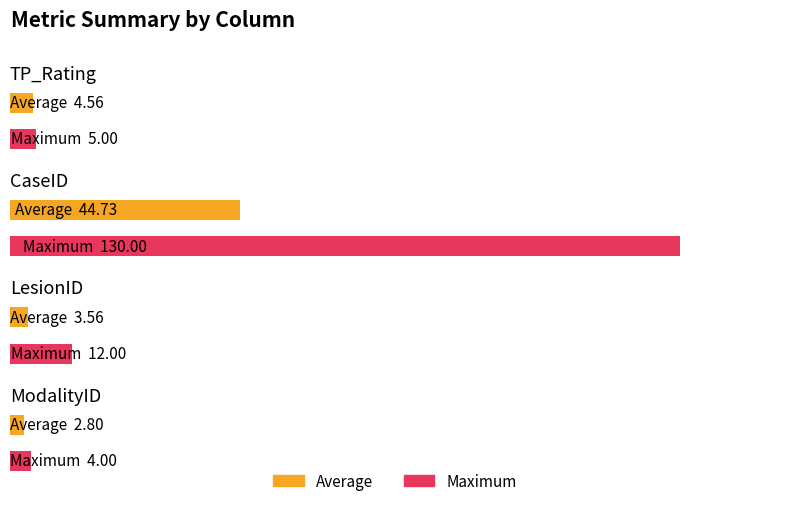

How many values in the Average series exceed 4?

2